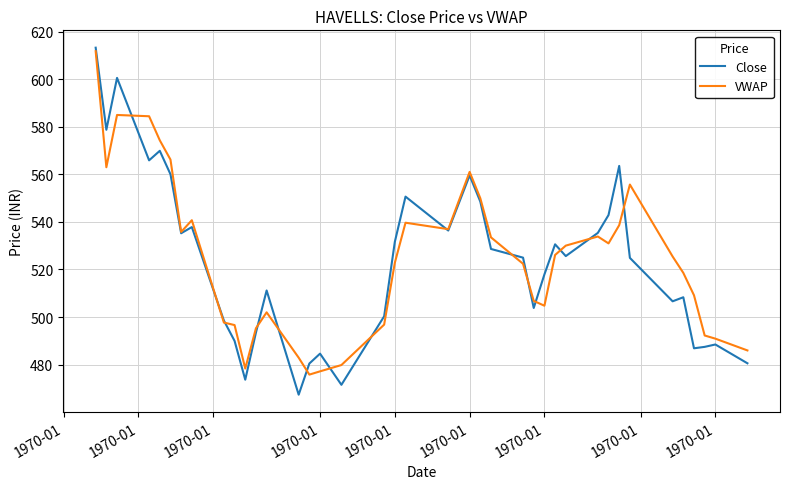

Which series has the widest spread of values?

Close